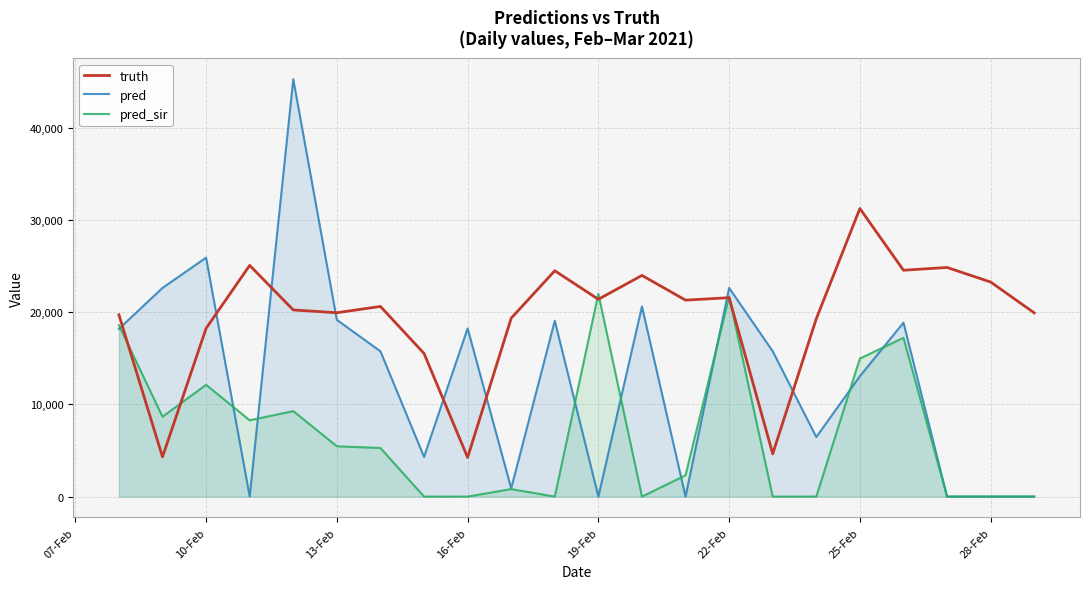

Where is pred_sir nearest to the value 10991?

10-Feb